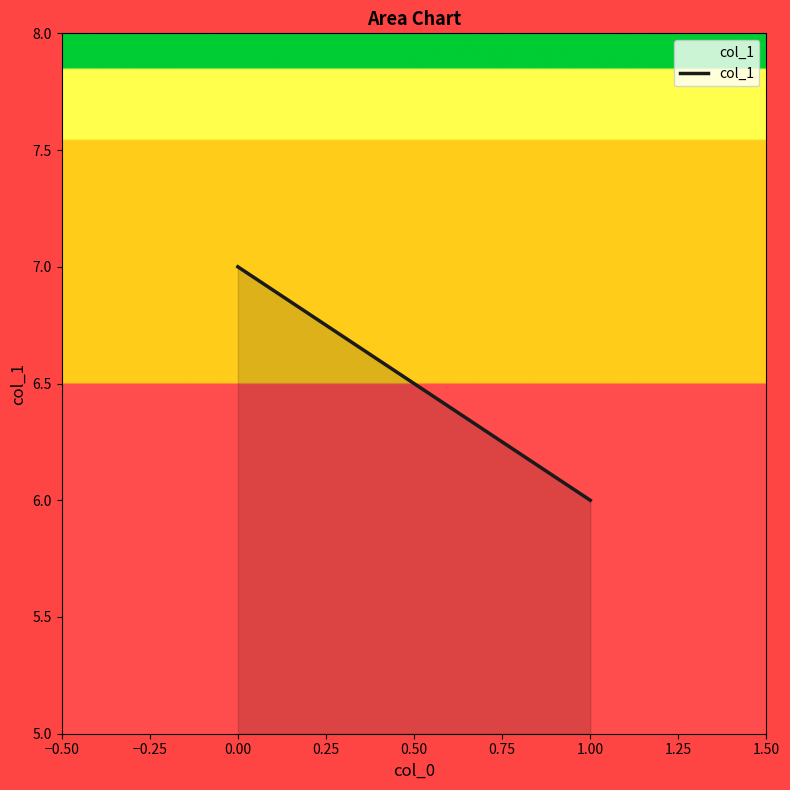

What is the smallest value displayed?

6